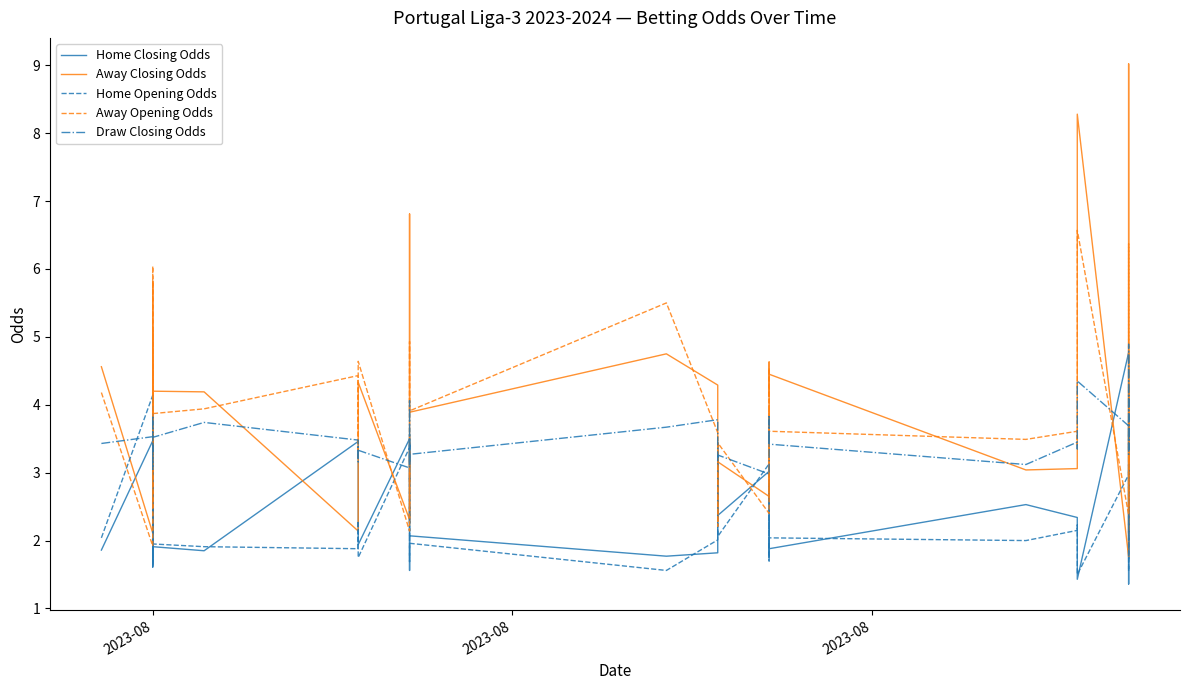

At which category does Home Opening Odds reach its first local peak?

2023-08